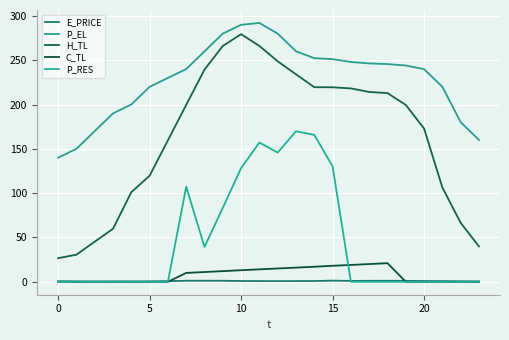

True or false: C_TL has more than 1 points higher than both neighbors.

False